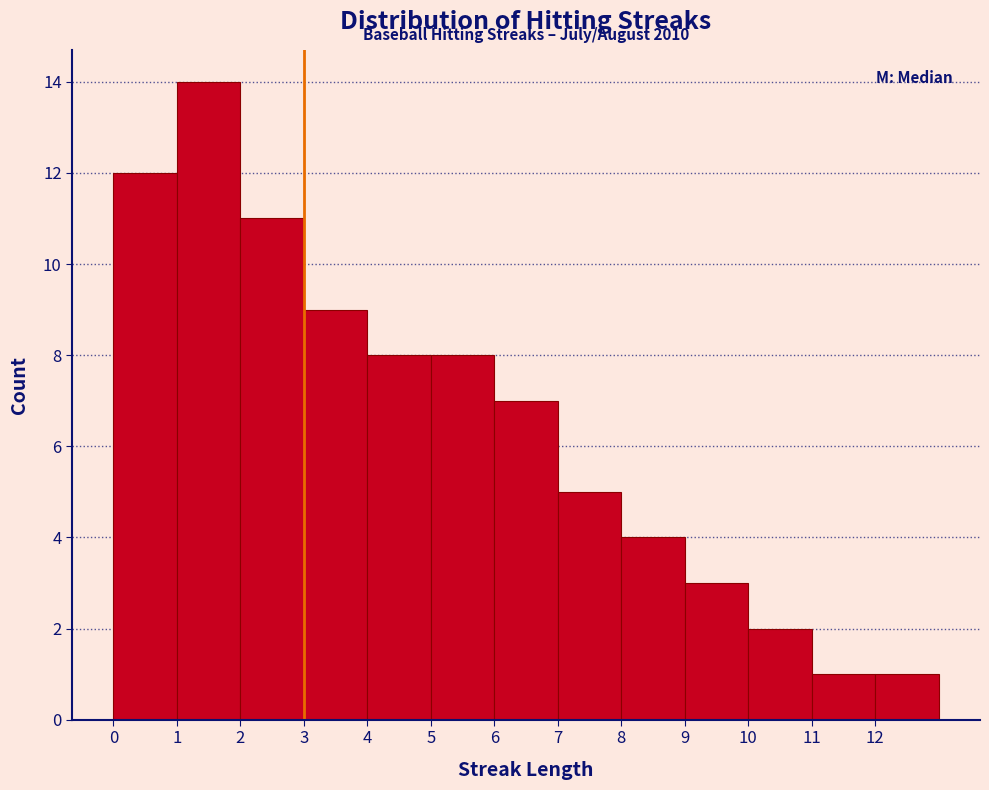

Which range on the x-axis has the tallest bar?

1 to 2